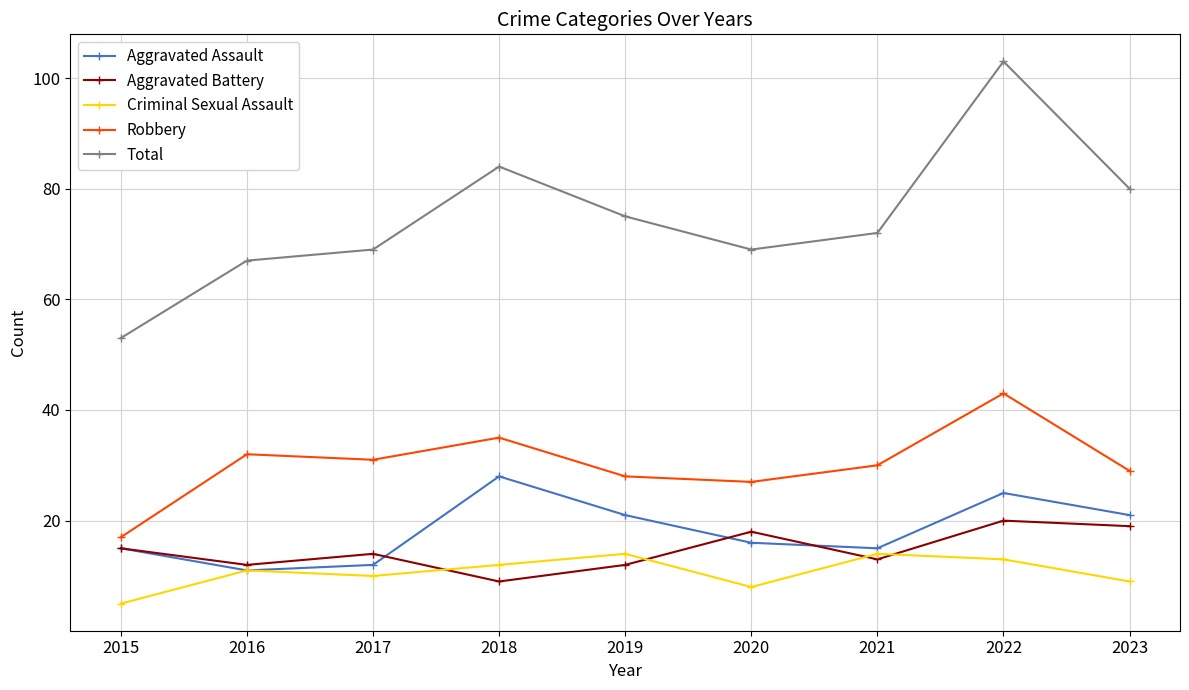

What is the difference between the Aggravated Assault values at 2018 and 2016?

17